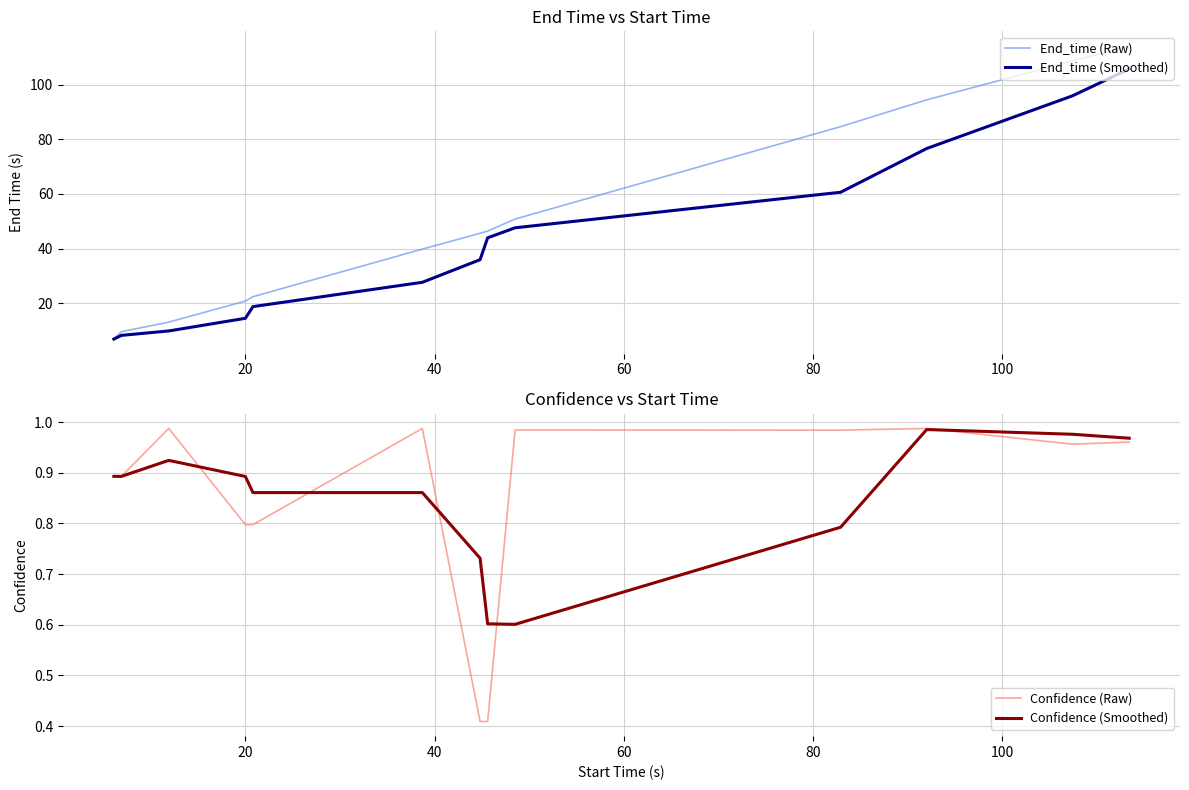

What is the highest value of the End_time (Raw) series?

114.1